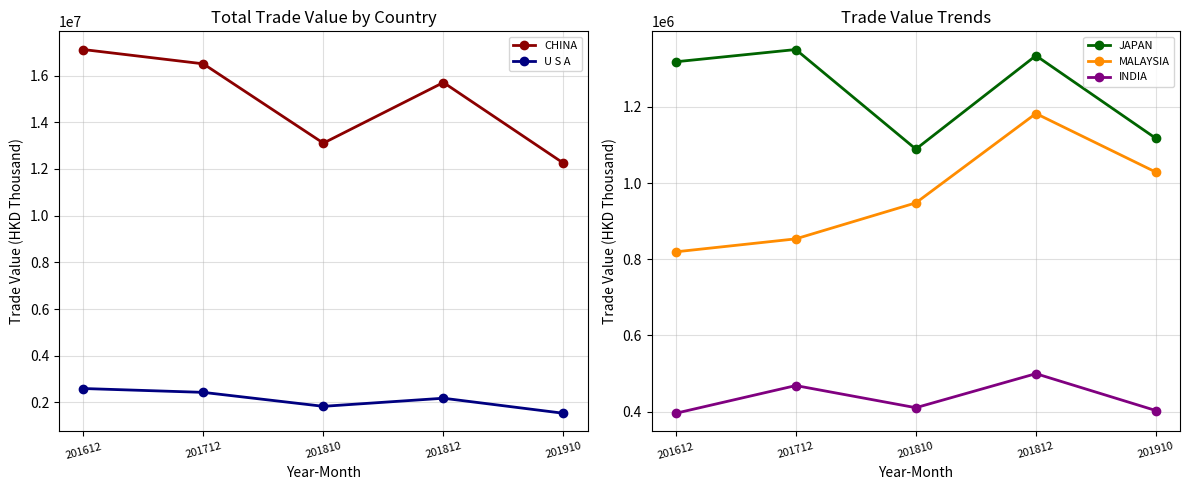

What are all the series names shown in the legend?

CHINA, U S A, JAPAN, MALAYSIA, INDIA